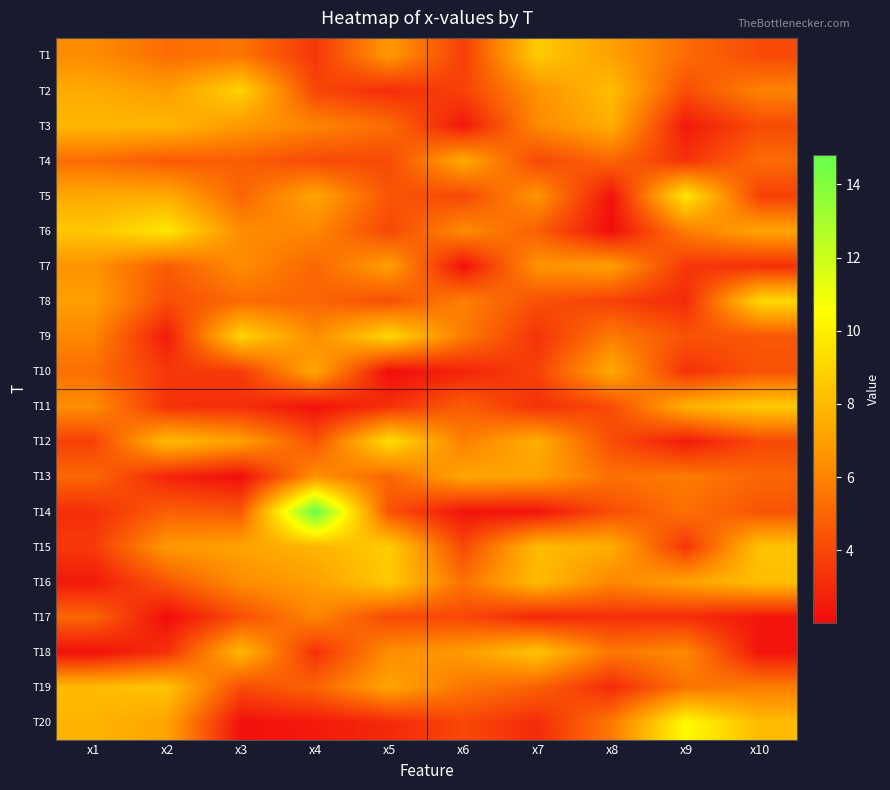

What is the difference between the highest and lowest values at x1?

6.3